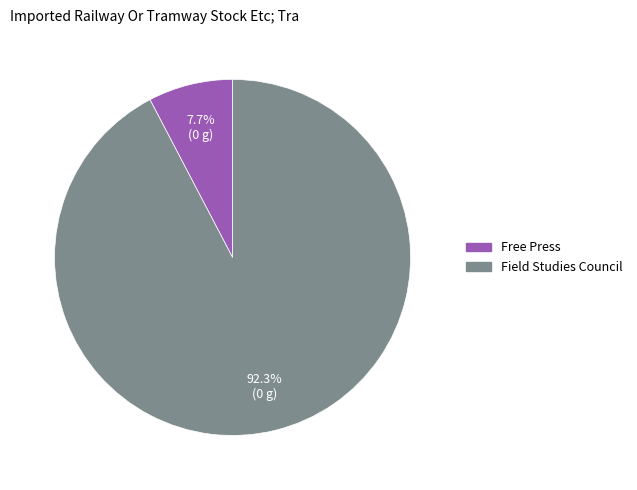

To the nearest percent, what portion does Field Studies Council represent?

92%